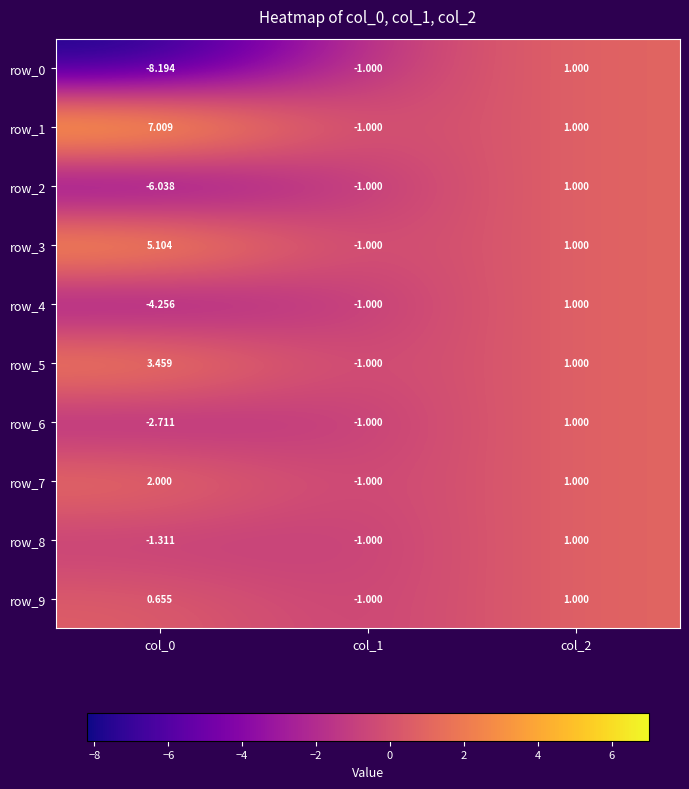

Reading right to left, list all the values displayed in this chart.

row_0: col_2=1.0	col_1=-1.0	col_0=-8.2
row_1: col_2=1.0	col_1=-1.0	col_0=7.0
row_2: col_2=1.0	col_1=-1.0	col_0=-6.0
row_3: col_2=1.0	col_1=-1.0	col_0=5.1
row_4: col_2=1.0	col_1=-1.0	col_0=-4.3
row_5: col_2=1.0	col_1=-1.0	col_0=3.5
row_6: col_2=1.0	col_1=-1.0	col_0=-2.7
row_7: col_2=1.0	col_1=-1.0	col_0=2.0
row_8: col_2=1.0	col_1=-1.0	col_0=-1.3
row_9: col_2=1.0	col_1=-1.0	col_0=0.7